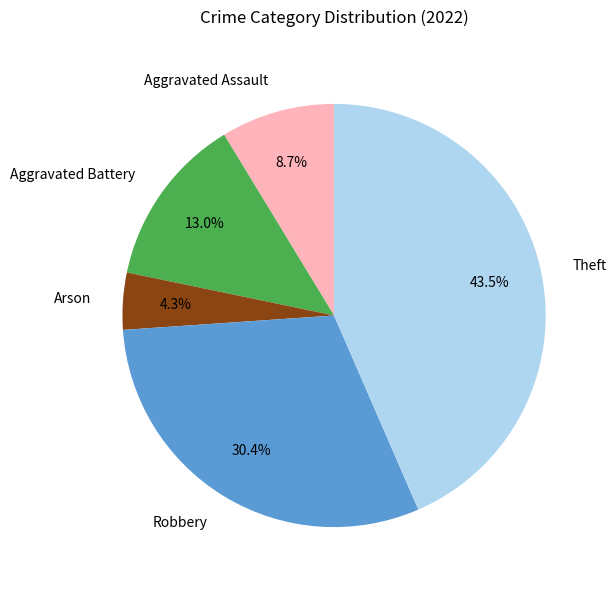

What is the largest slice in the pie chart?

Theft